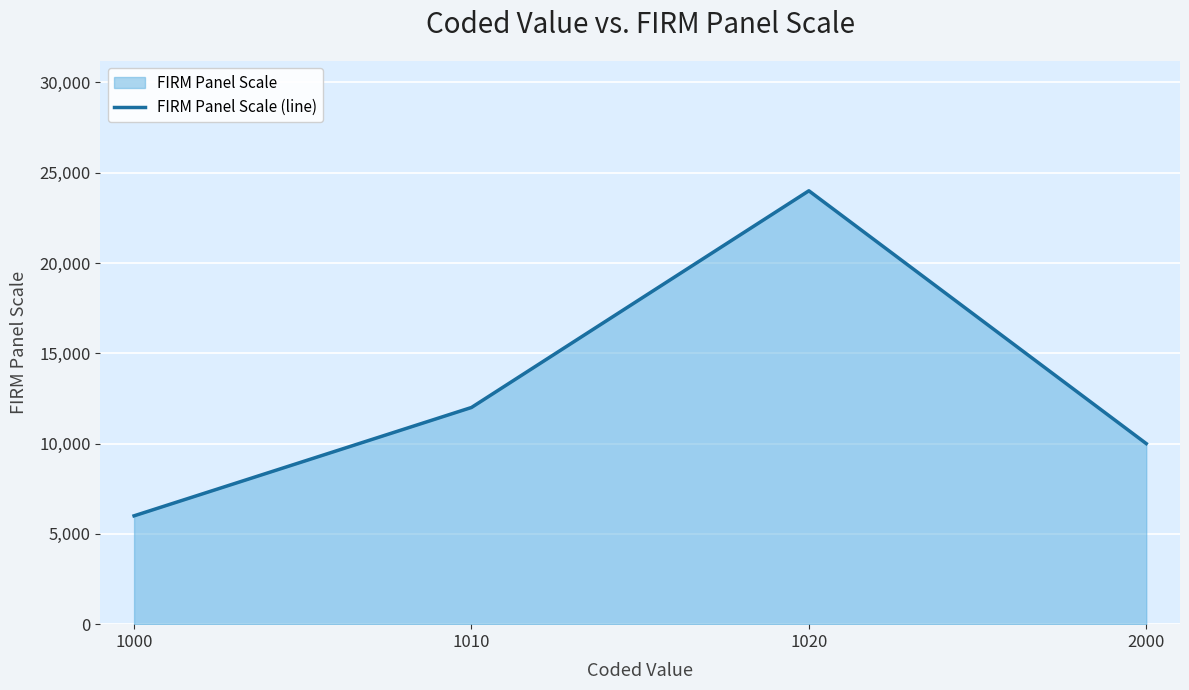

Does the chart display data point markers on the line(s)?

No